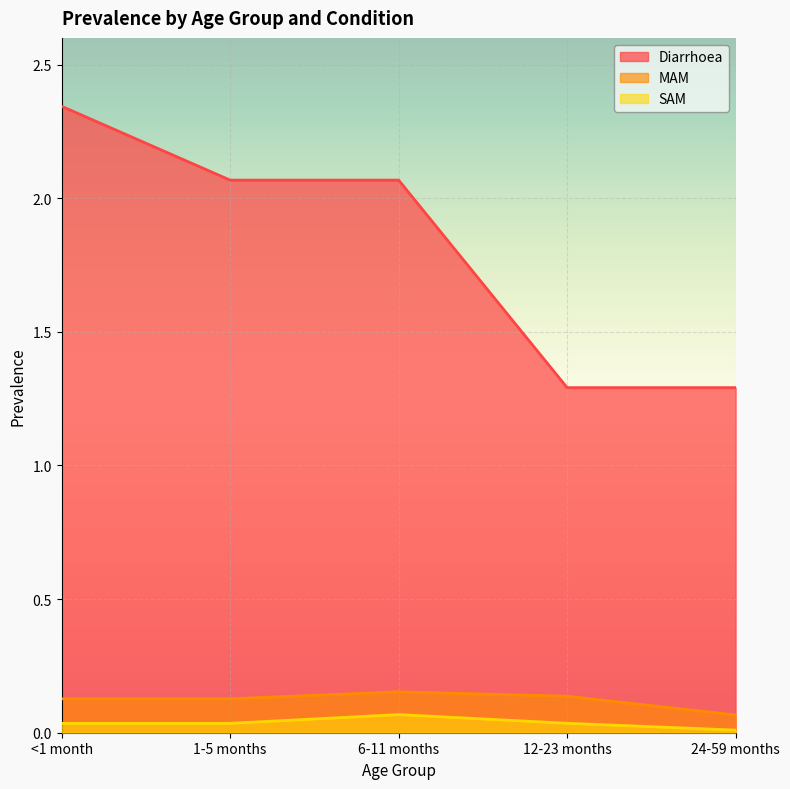

The MAM series shows 0.1 at 24-59 months. True or false?

True